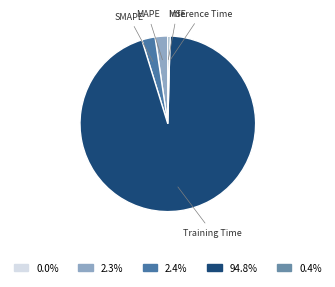

Which category accounts for the majority?

Training Time